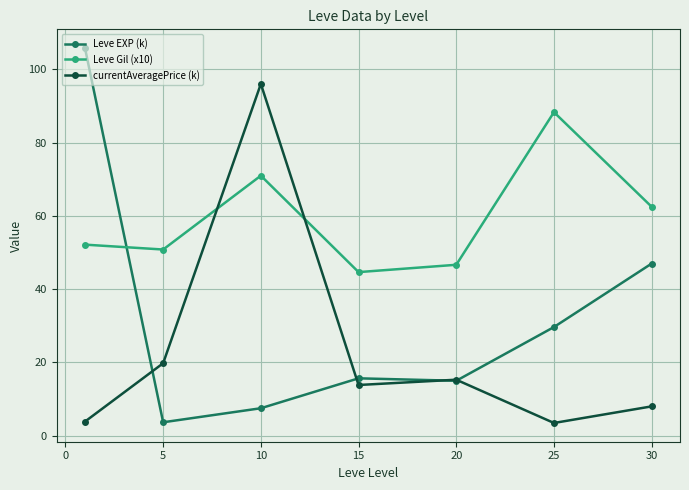

What is the value of the currentAveragePrice (k) point at the 7th from the left?

8.0